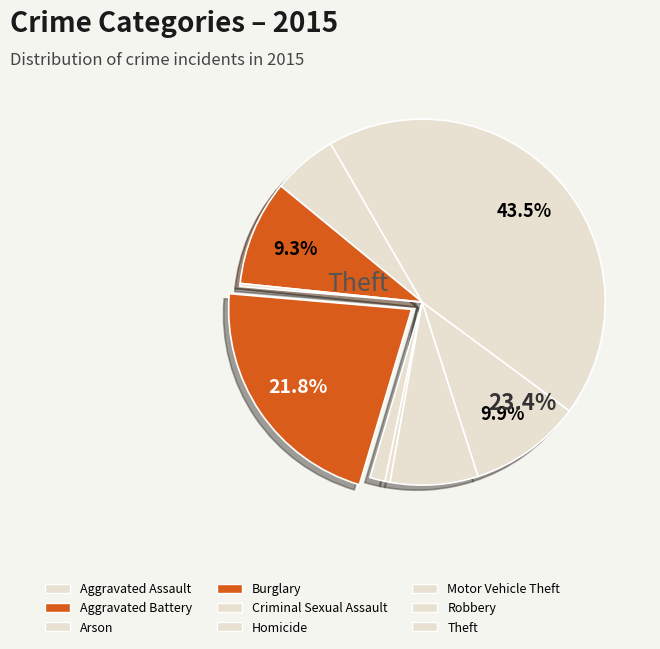

Rank the categories by value from lowest to highest.

Arson, Homicide, Criminal Sexual Assault, Aggravated Assault, Motor Vehicle Theft, Aggravated Battery, Robbery, Burglary, Theft